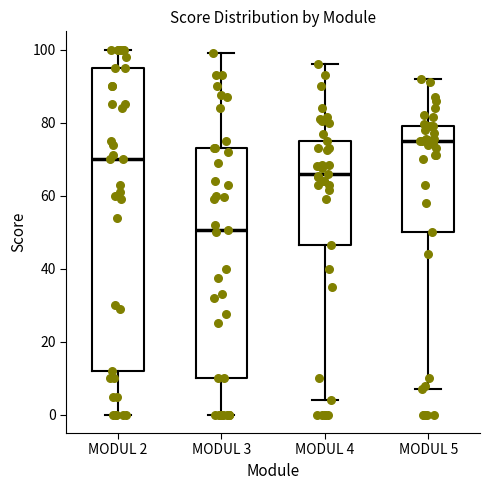

Where does the upper whisker of the box for MODUL 2 end on the y-axis? The values are not printed on the chart, so give them approximately, as read against the axis.

100